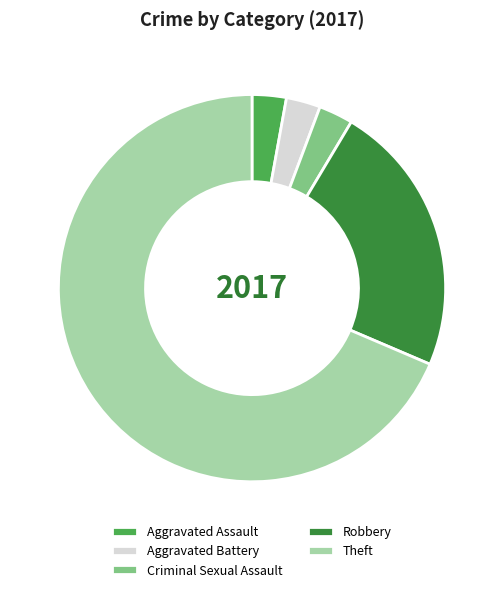

The Robbery slice represents 10% of the pie. True or false?

False